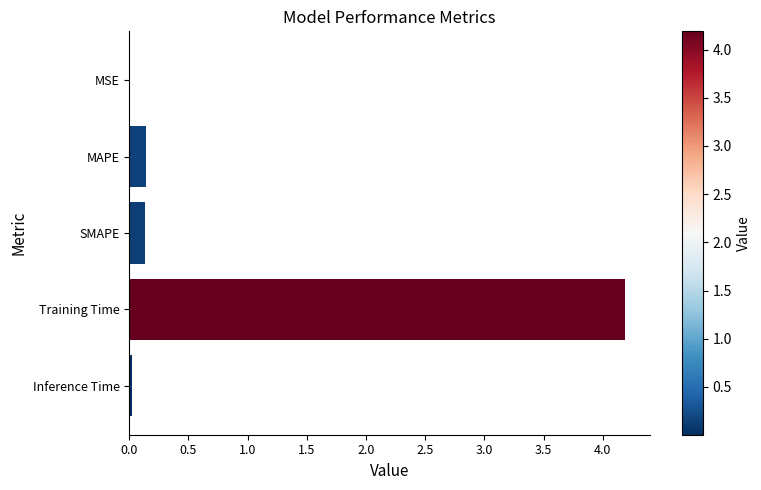

The chart shows a value of 0.1 at SMAPE. True or false?

True